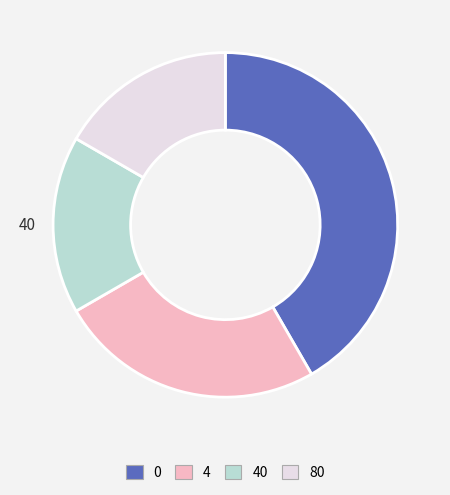

Does any single category account for the majority?

No